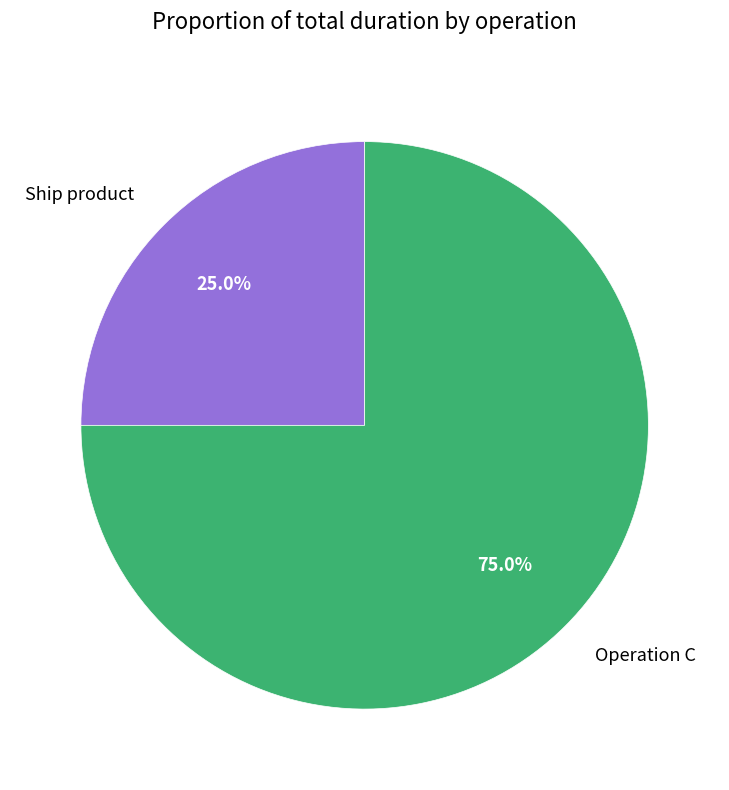

Which category has the smallest portion of the pie?

Ship product